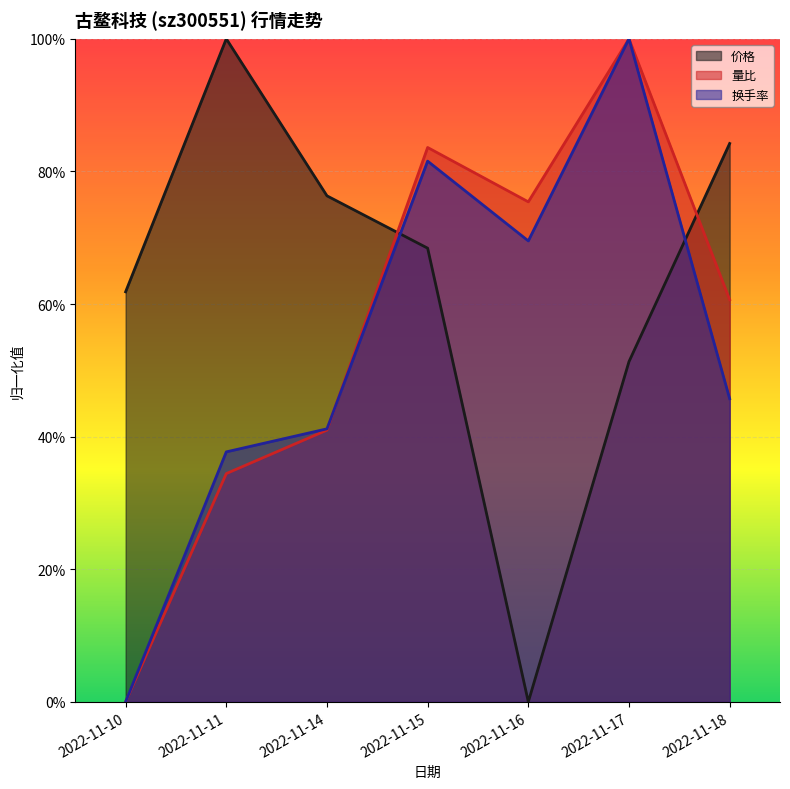

In 换手率, how many points are lower than both neighbors (excluding endpoints)?

1